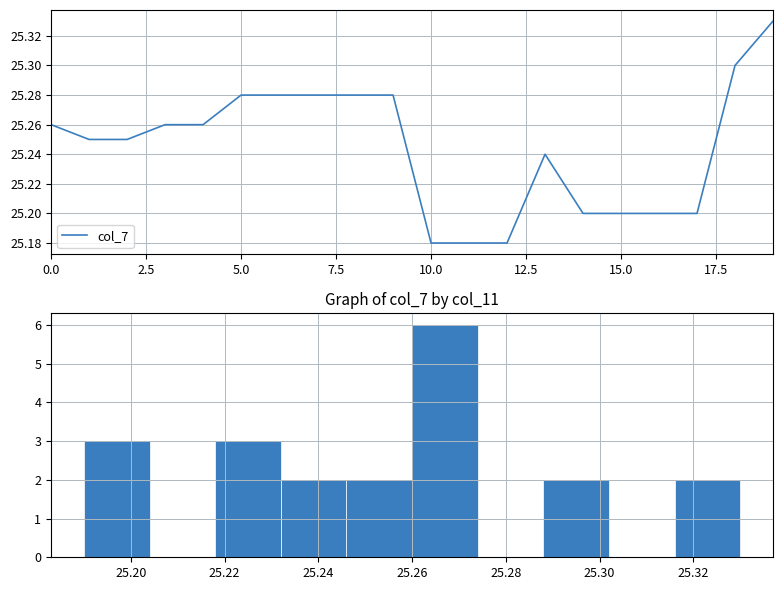

Which has a higher value, 17 or 12.5?

12.5